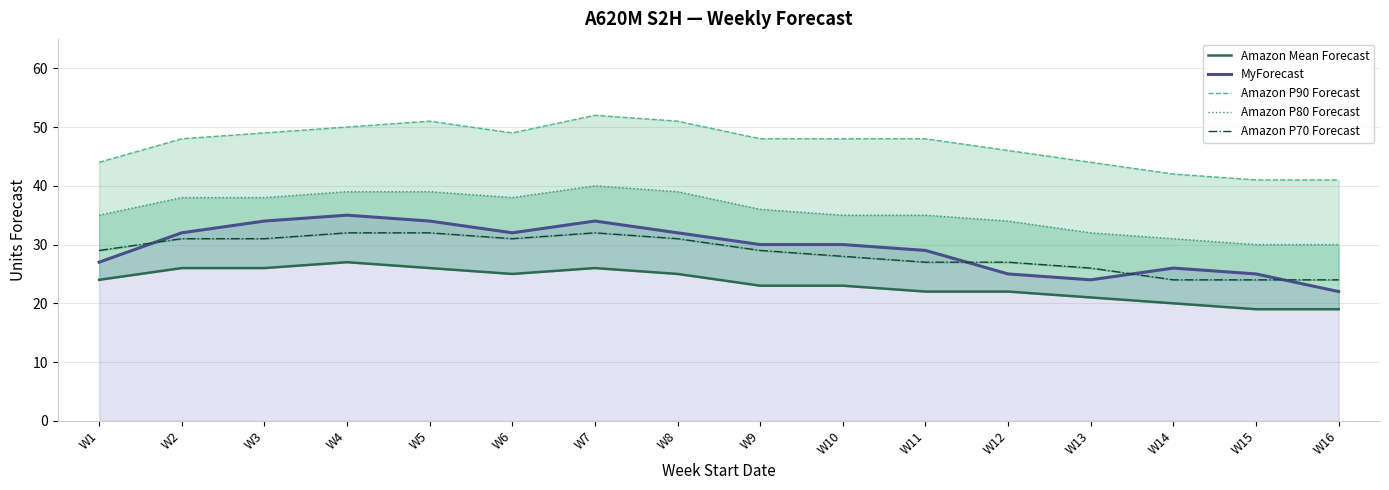

Count the Amazon P80 Forecast values in the range 34 to 39.

11